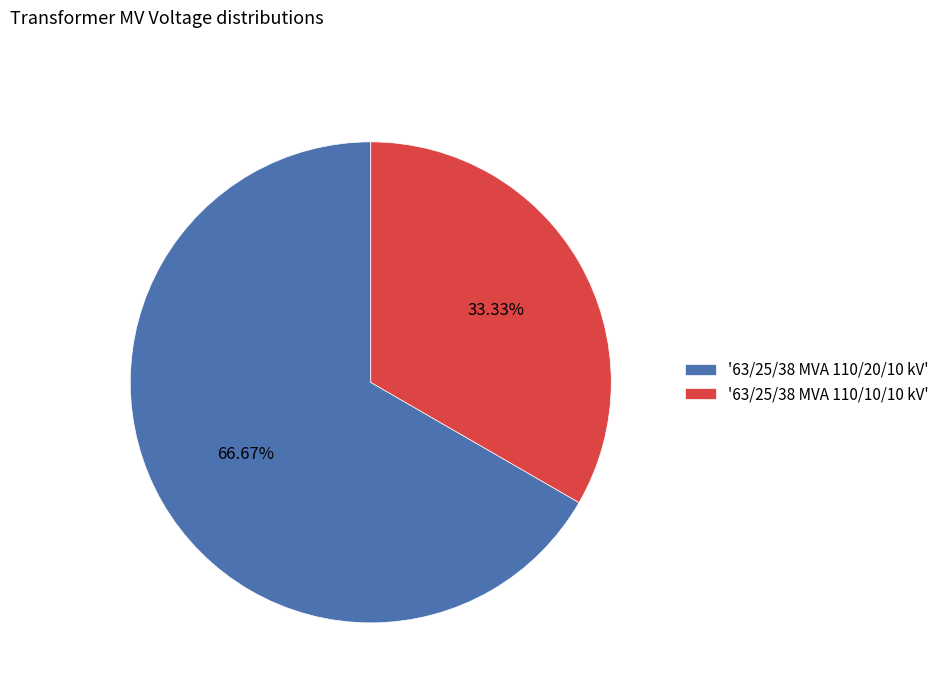

Which has a higher value, '63/25/38 MVA 110/20/10 kV' or '63/25/38 MVA 110/10/10 kV'?

'63/25/38 MVA 110/20/10 kV'